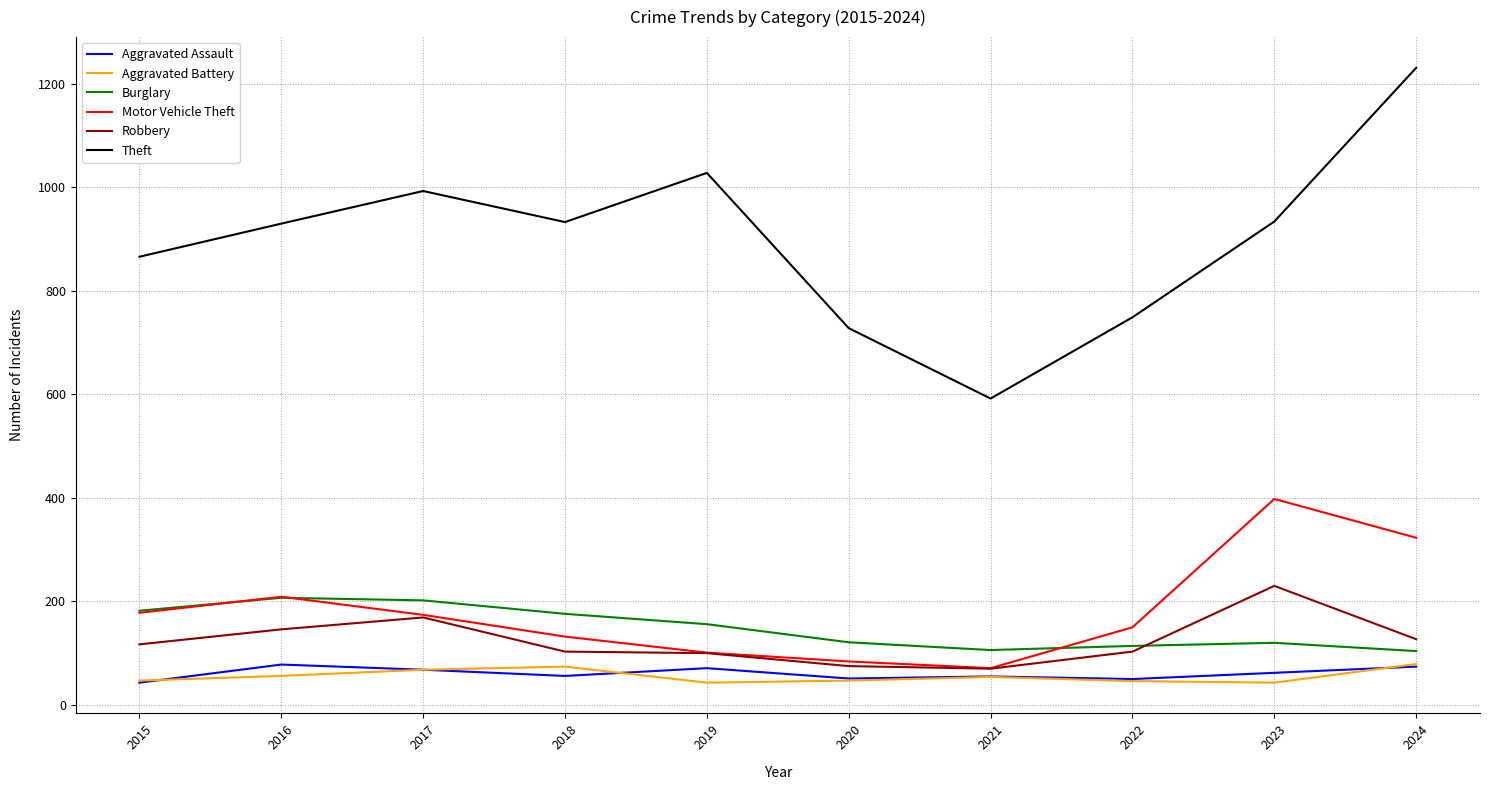

Is the value of Robbery at 2021 greater than the value of Aggravated Battery at 2016?

Yes